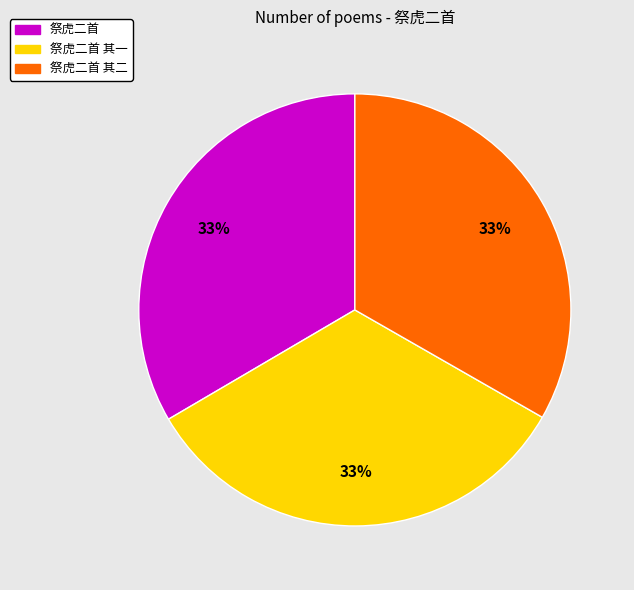

Does 祭虎二首 represent more than half of the total?

No